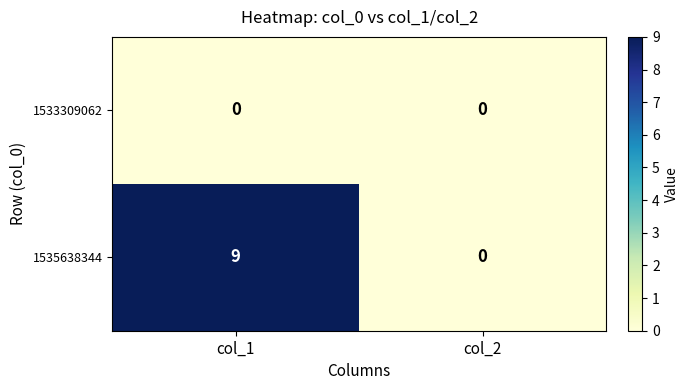

At how many categories does at least one series exceed 4?

1